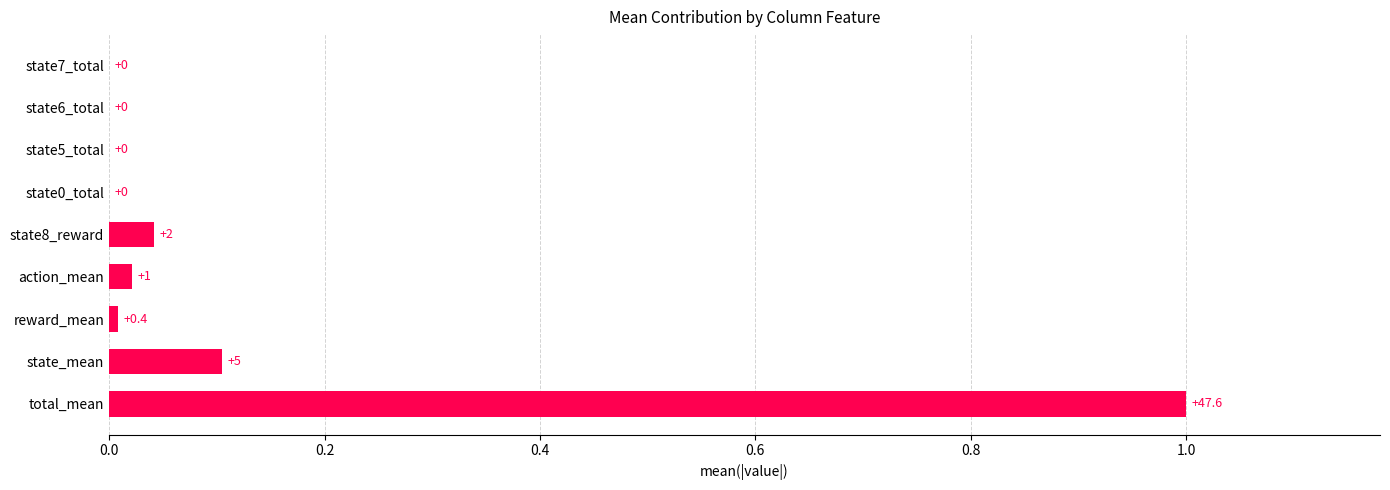

The value at state6_total is 0.0. True or false?

True